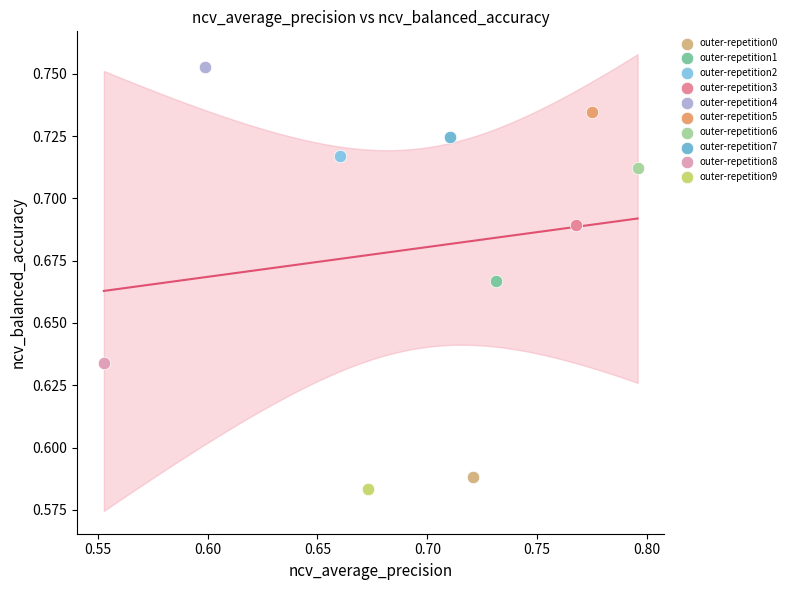

Which series contains the highest Y value?

outer-repetition4